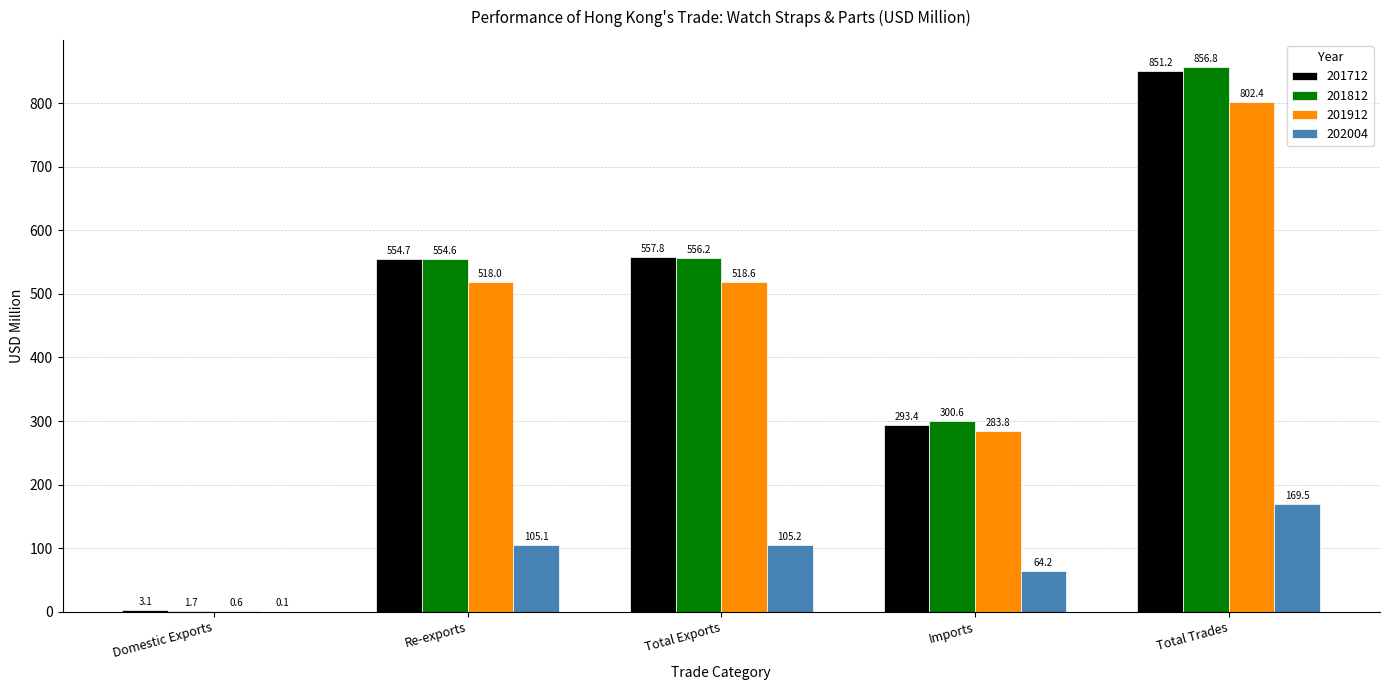

What is the spread (max minus min) of values at Total Exports?

452.5